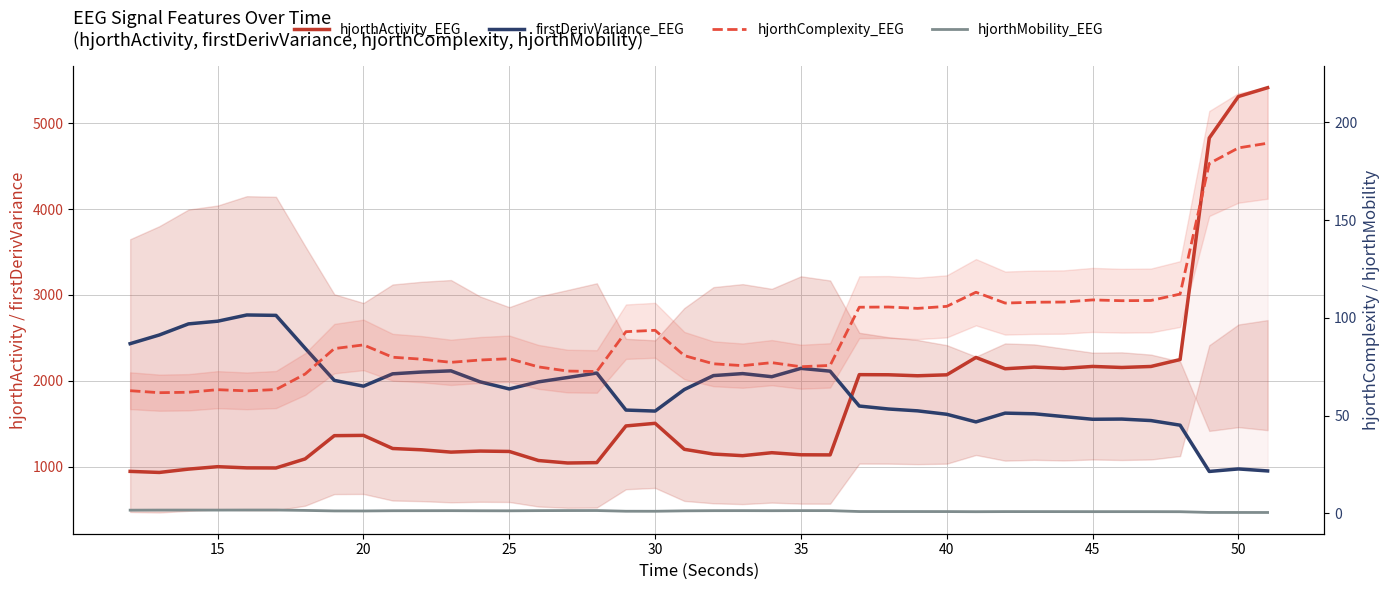

Which series has the widest spread of values?

hjorthActivity_EEG